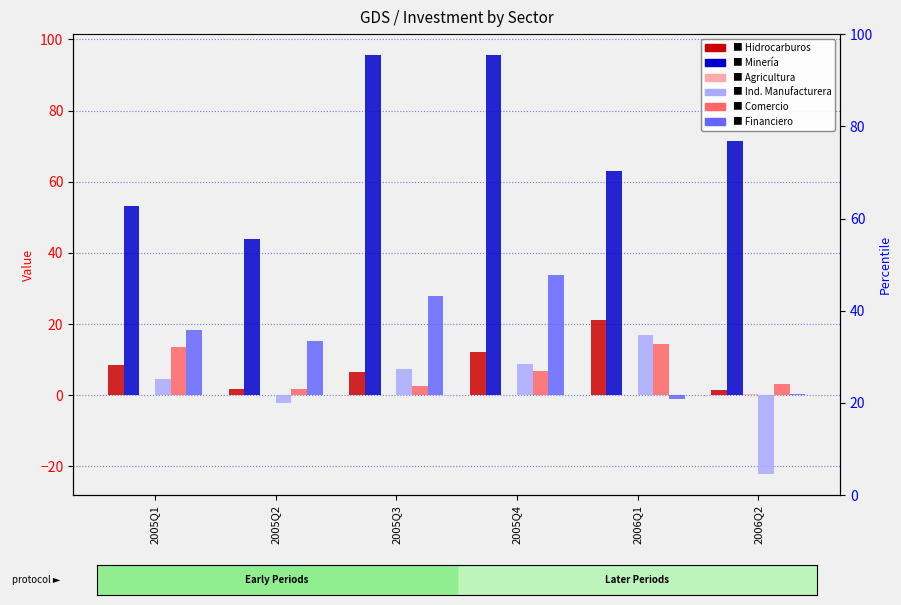

Is it true that Hidrocarburos equals 8.3 at 2005Q1?

True